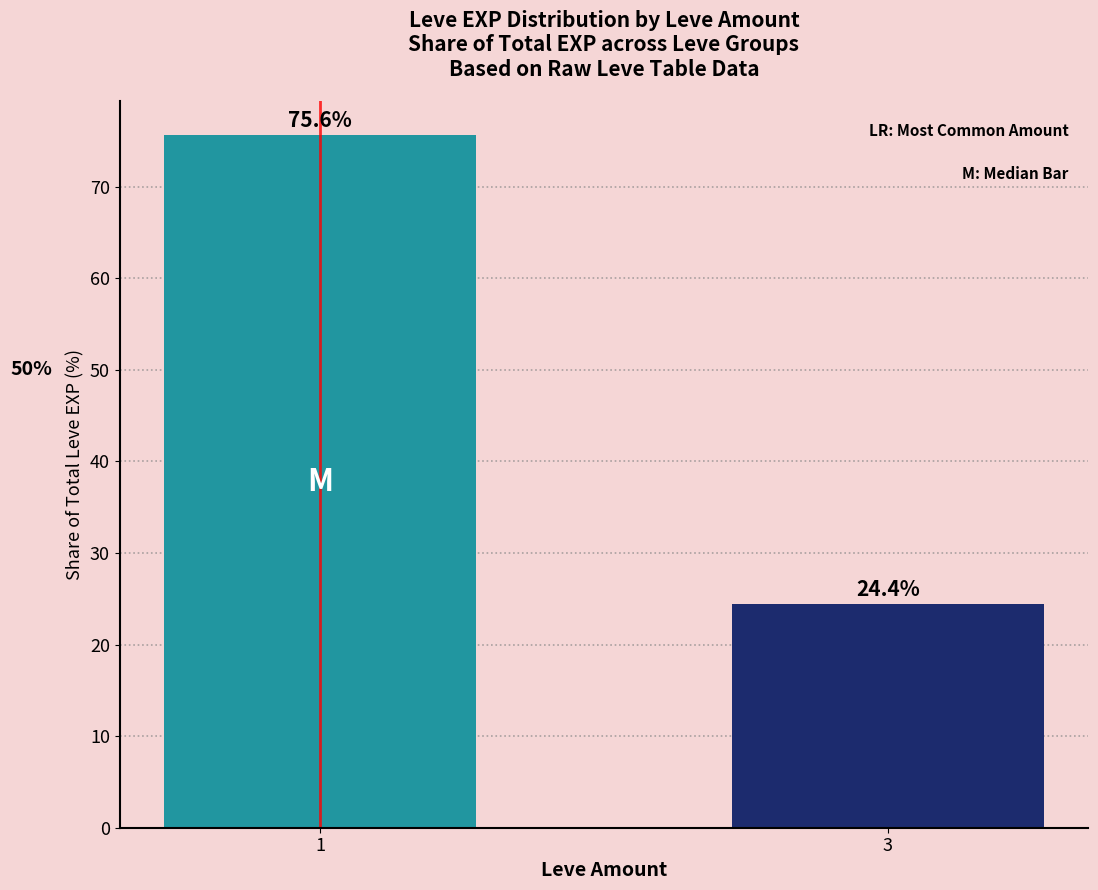

Is it true that the value at 3 is 24.4?

True